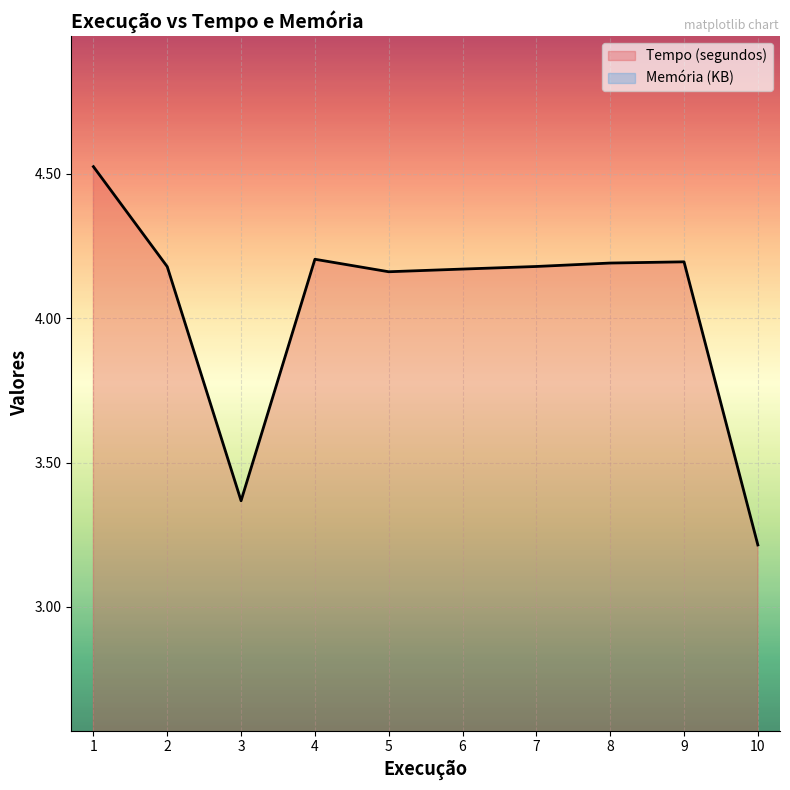

Which category has the lowest value across all series?

10